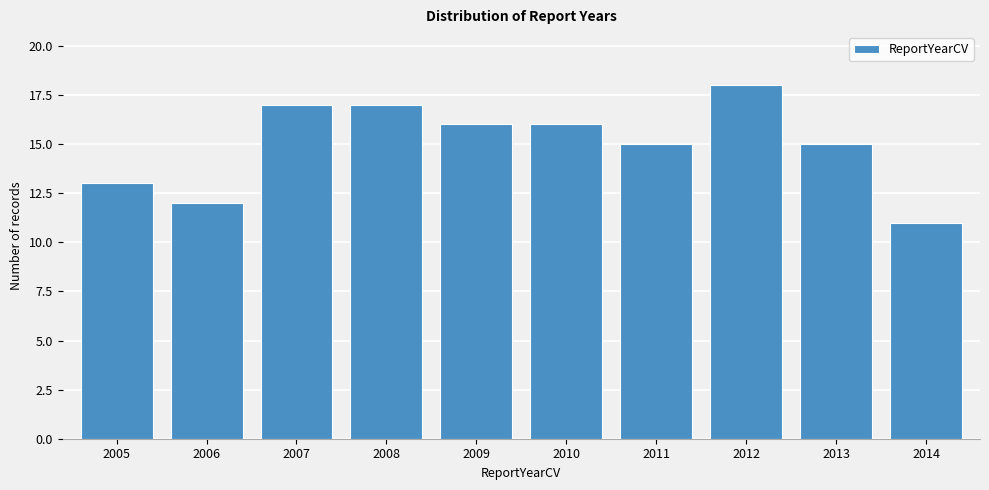

Reading right to left, list all the values displayed in this chart.

2014=11	2013=15	2012=18	2011=15	2010=16	2009=16	2008=17	2007=17	2006=12	2005=13